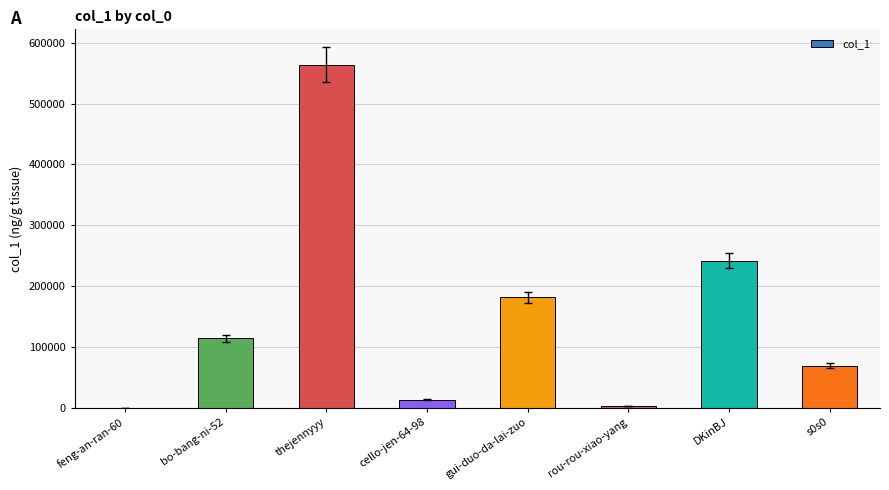

What is the maximum value shown in the chart?

564236